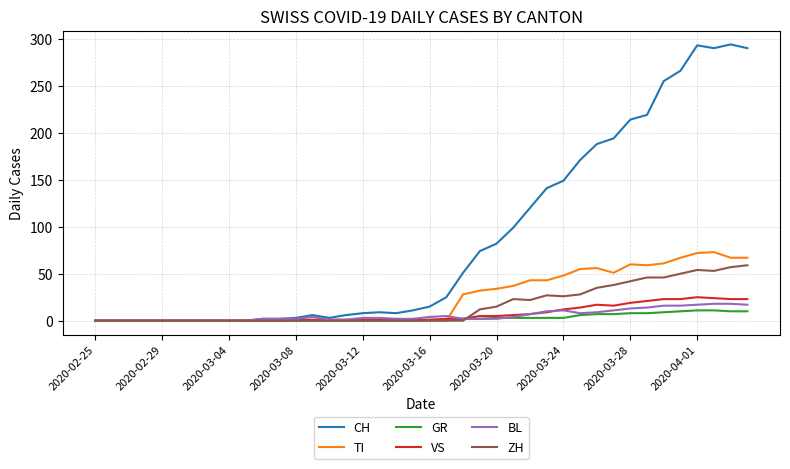

Which series has the largest total across all categories?

CH